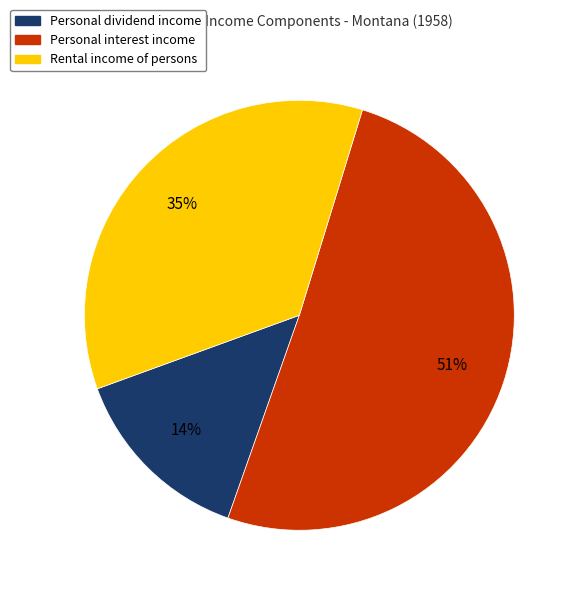

Is the sum of Personal interest income and Personal dividend income greater than half?

Yes